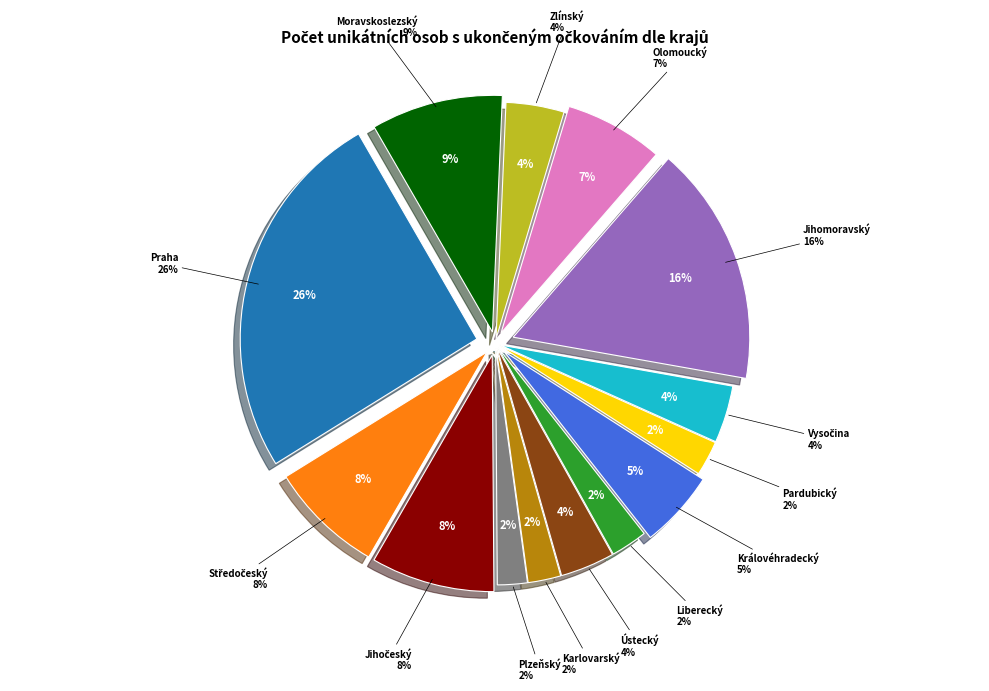

What portion of the pie excludes Hlavní město Praha?

74.5%